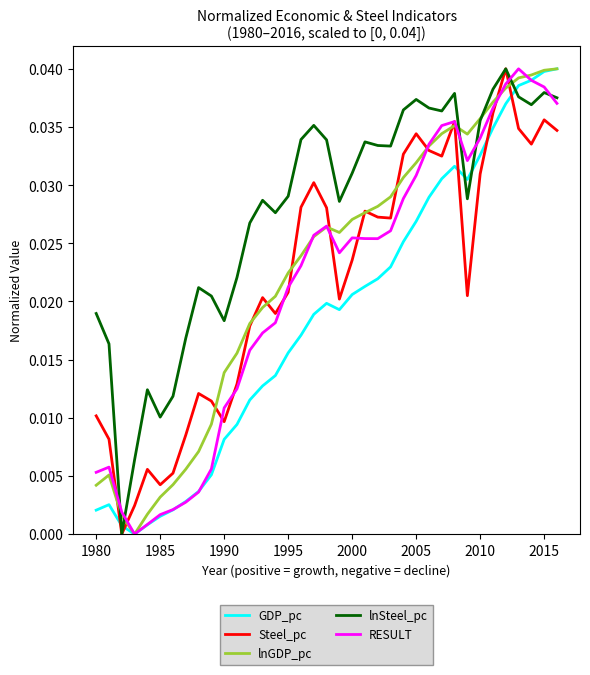

True or false: lnGDP_pc and lnSteel_pc intersect in this chart.

True